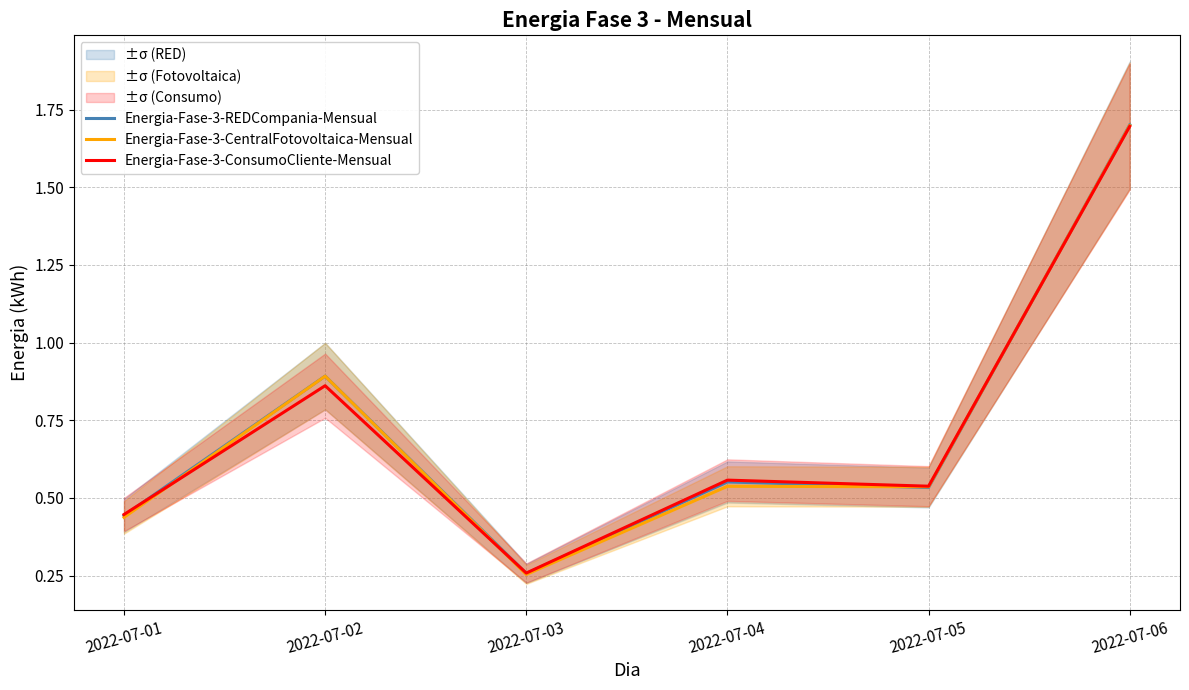

Reading right to left, extract all data points from this chart.

Energia-Fase-3-REDCompania-Mensual: 1.7	0.5	0.6	0.3	0.9	0.4
Energia-Fase-3-CentralFotovoltaica-Mensual: 1.7	0.5	0.5	0.3	0.9	0.4
Energia-Fase-3-ConsumoCliente-Mensual: 1.7	0.5	0.6	0.3	0.9	0.4